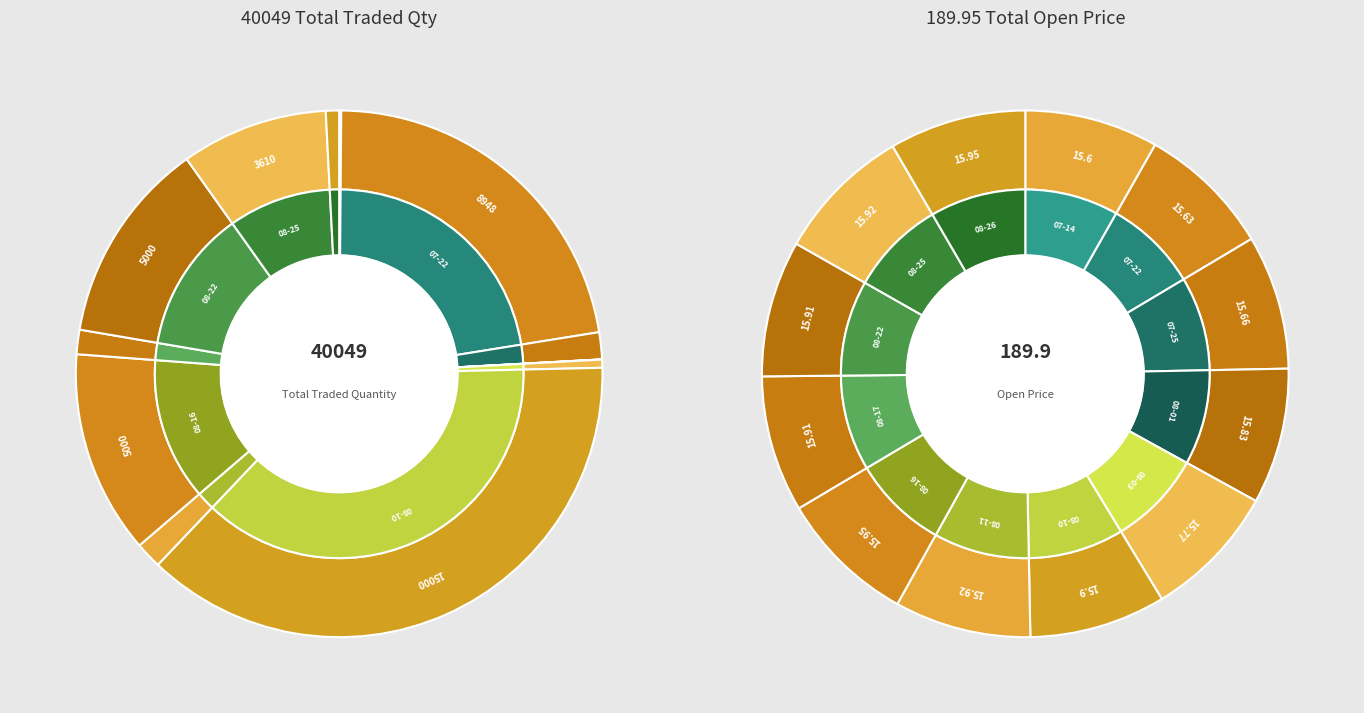

What is the change in value from 2016-07-14 to 2016-08-26?

+275